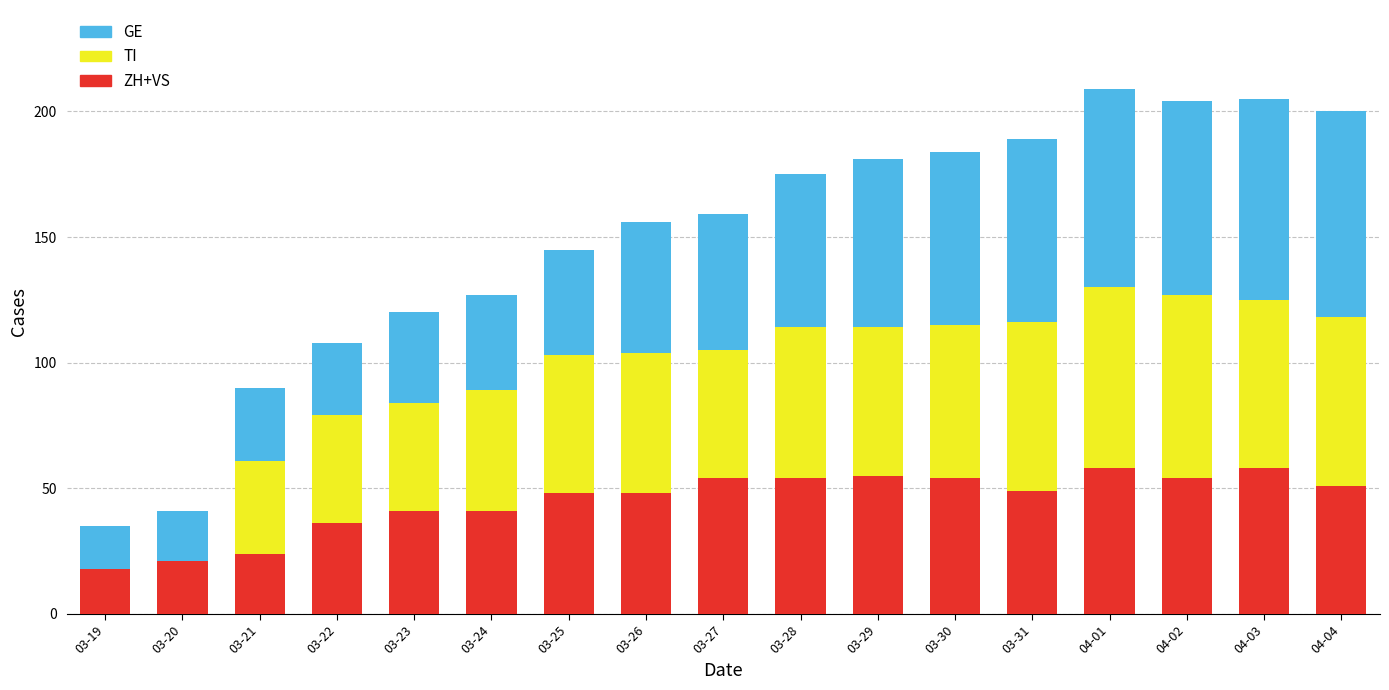

What is the total value across all series at 03-28?

175